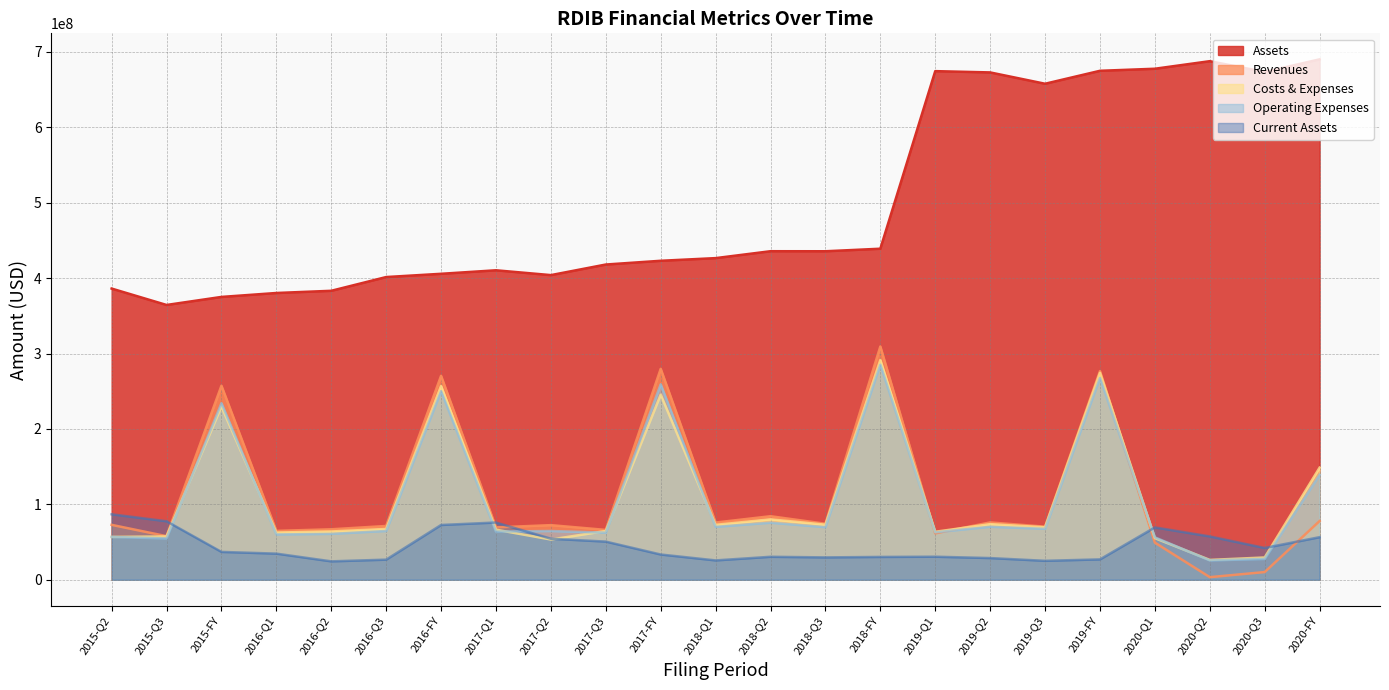

What are all the series names shown in the legend?

Assets, Revenues, Costs & Expenses, Operating Expenses, Current Assets